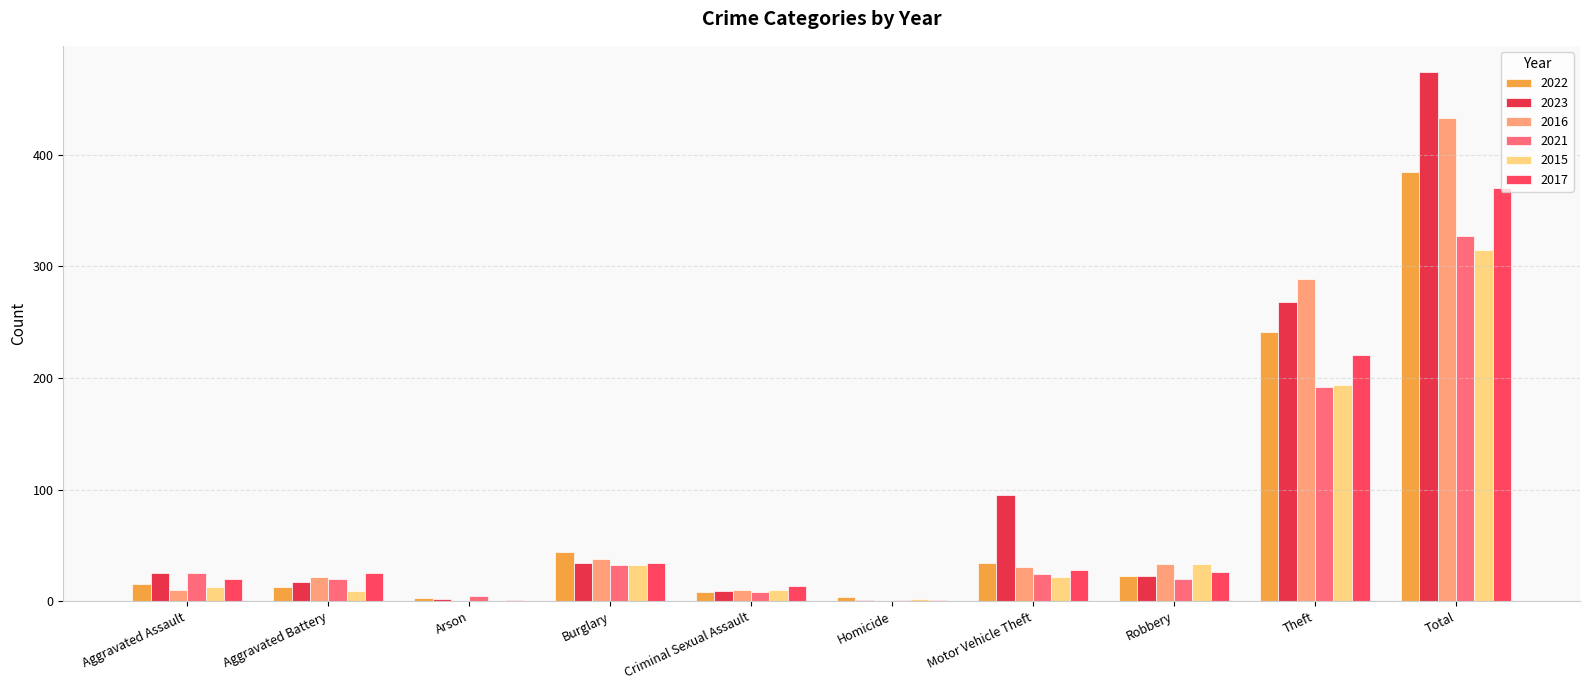

Between Arson and Robbery, which series saw the biggest shift?

2016